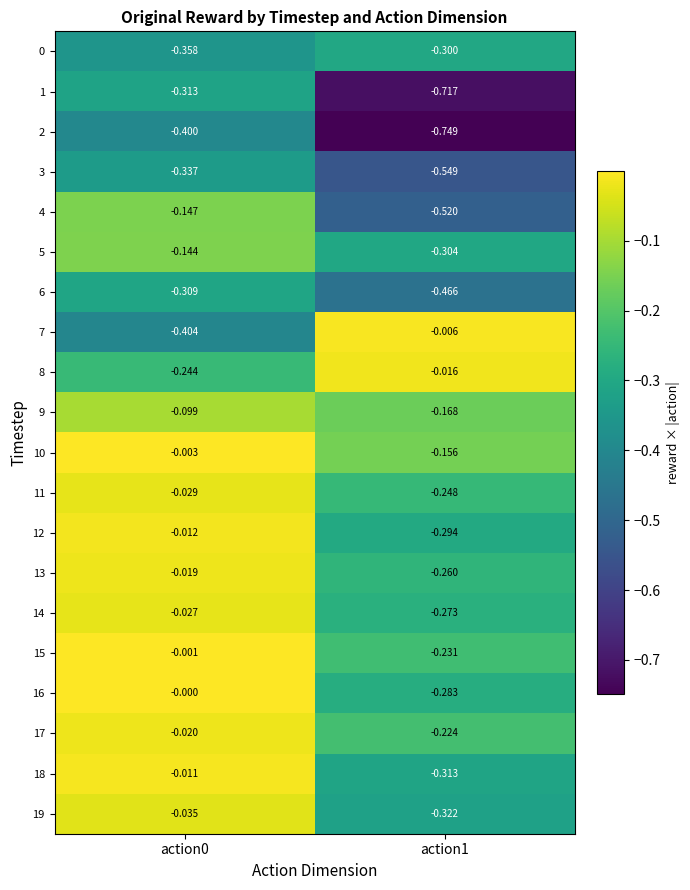

Is the value of 14 at action0 greater than the value of 18 at action0?

No